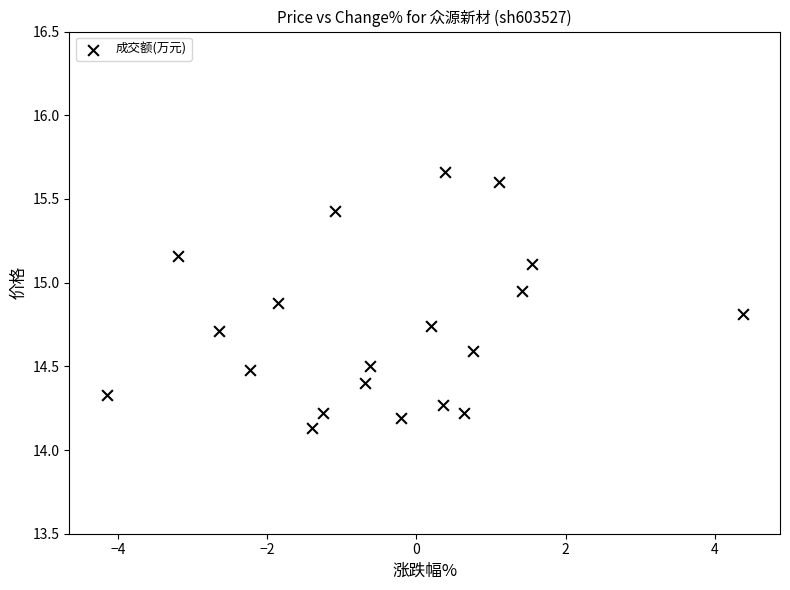

What is the range of X values (max minus min)?

8.5